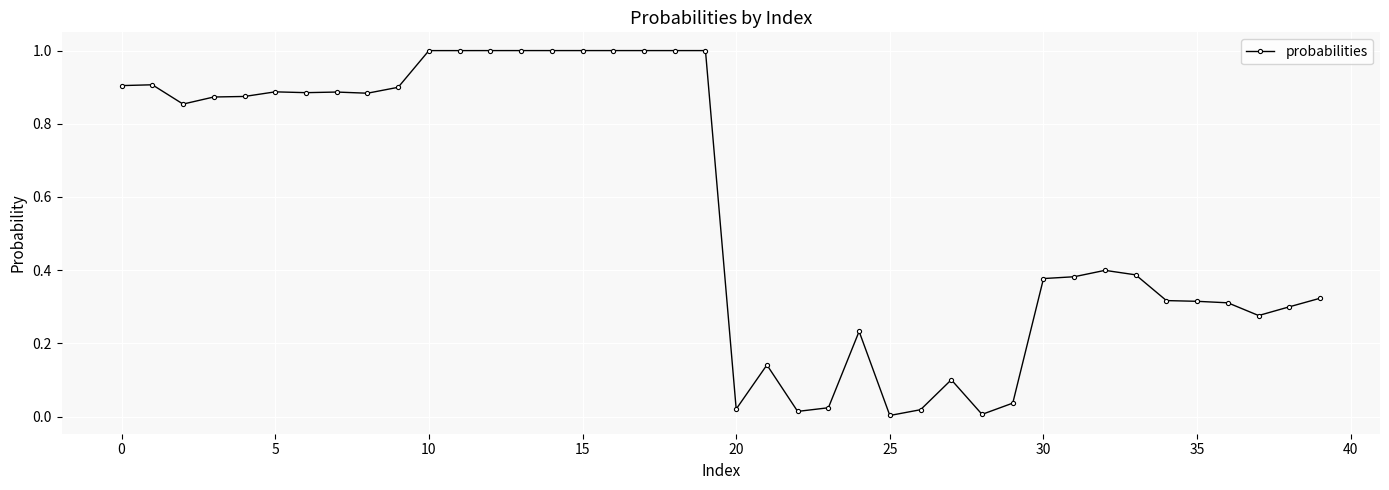

What is the difference between the maximum and minimum values?

1.0